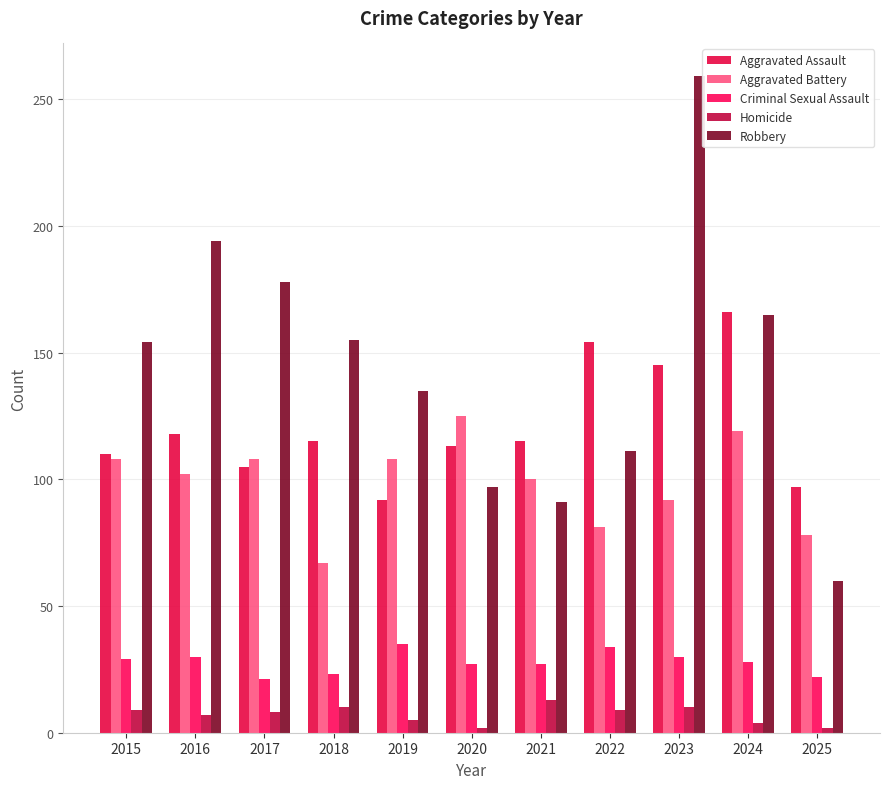

Reading left to right, list all the values displayed in this chart.

Aggravated Assault: 2015=110	2016=118	2017=105	2018=115	2019=92	2020=113	2021=115	2022=154	2023=145	2024=166	2025=97
Aggravated Battery: 2015=108	2016=102	2017=108	2018=67	2019=108	2020=125	2021=100	2022=81	2023=92	2024=119	2025=78
Criminal Sexual Assault: 2015=29	2016=30	2017=21	2018=23	2019=35	2020=27	2021=27	2022=34	2023=30	2024=28	2025=22
Homicide: 2015=9	2016=7	2017=8	2018=10	2019=5	2020=2	2021=13	2022=9	2023=10	2024=4	2025=2
Robbery: 2015=154	2016=194	2017=178	2018=155	2019=135	2020=97	2021=91	2022=111	2023=259	2024=165	2025=60